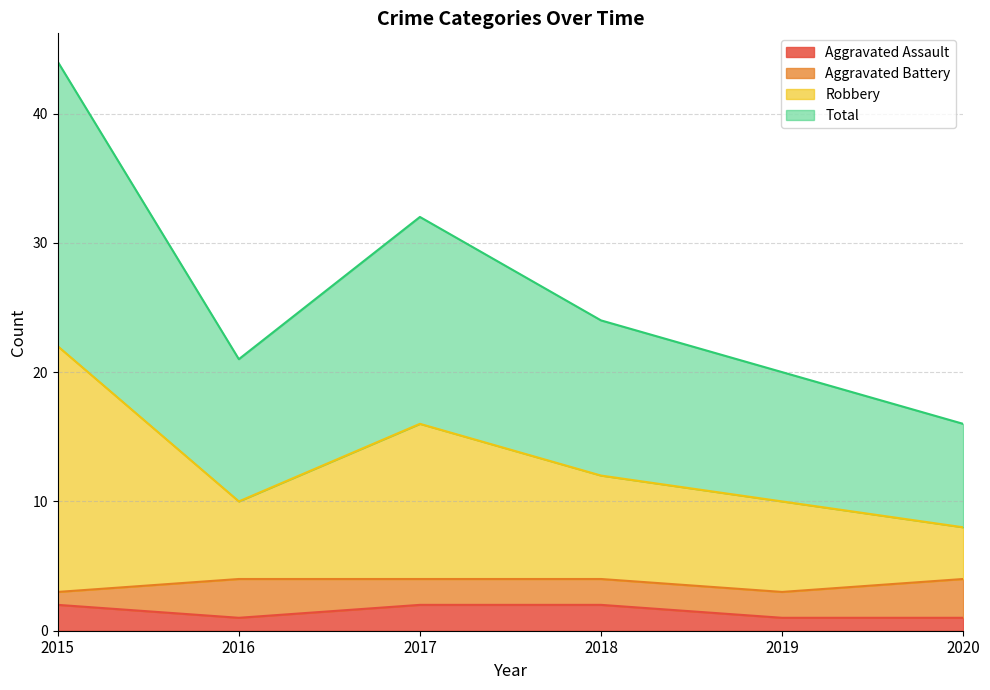

The value of Total at 2018 is 35. True or false?

False